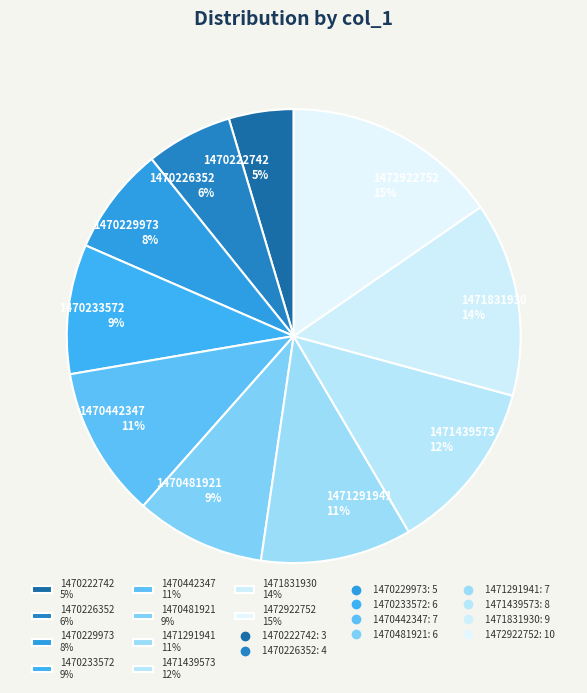

What is the smallest slice in the pie chart?

1470222742